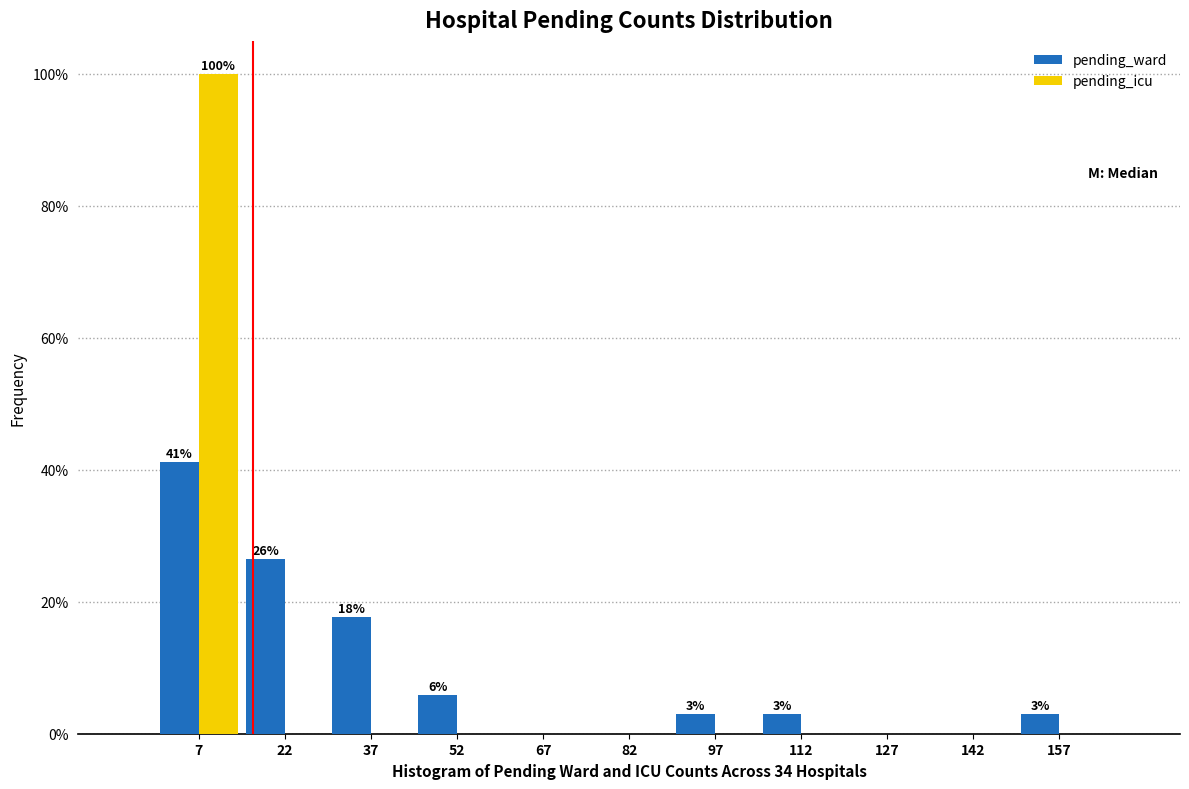

In the pending_icu series, which range on the x-axis has the tallest bar?

0 to 15